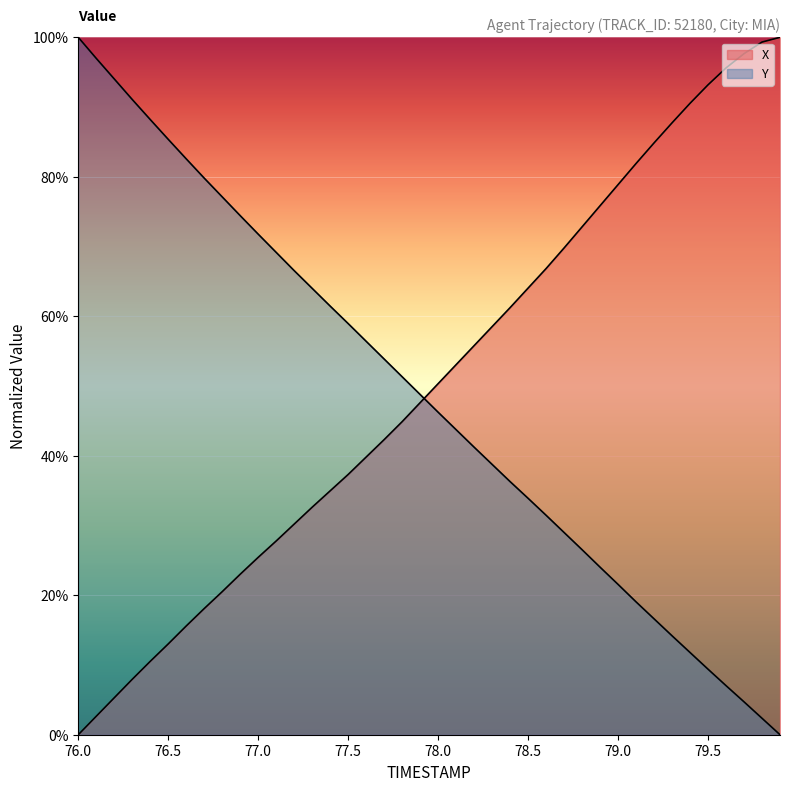

How many values in X are above zero?

39